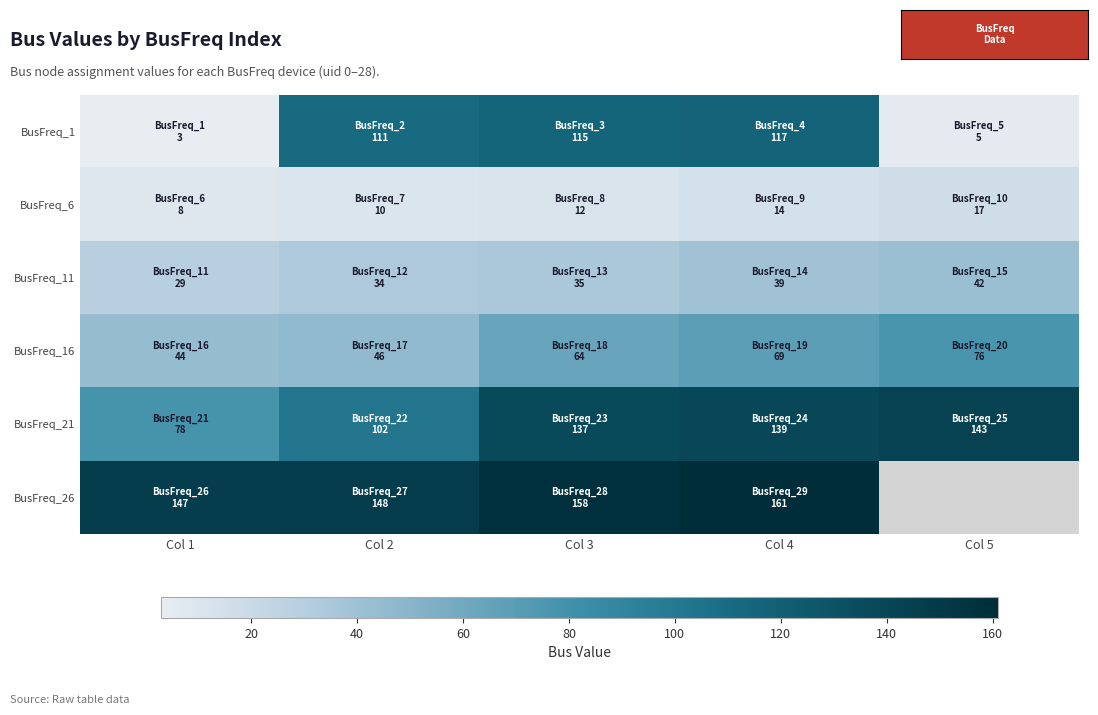

Where does the BusFreq_1 series first go above 111?

Col 3